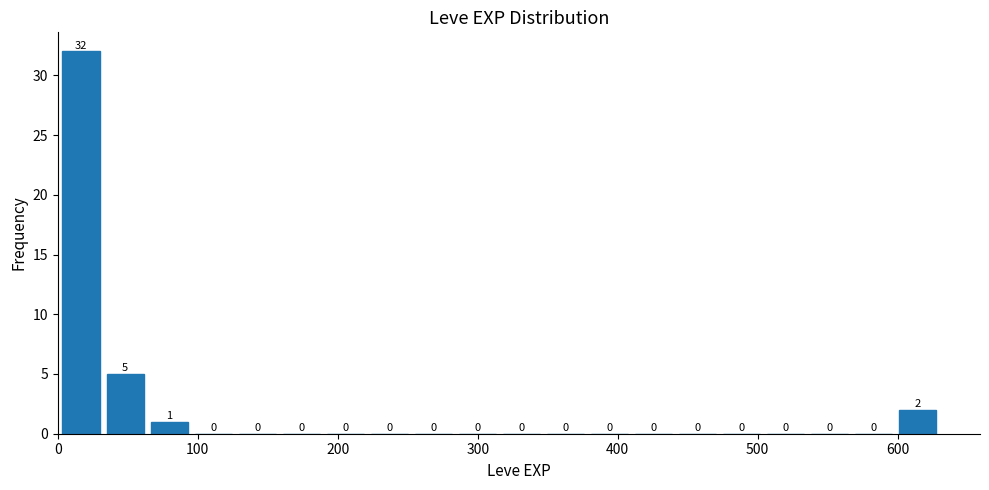

Around what value on the x-axis is the tallest bar? Give the approximate position of its centre, as read against the axis.

20